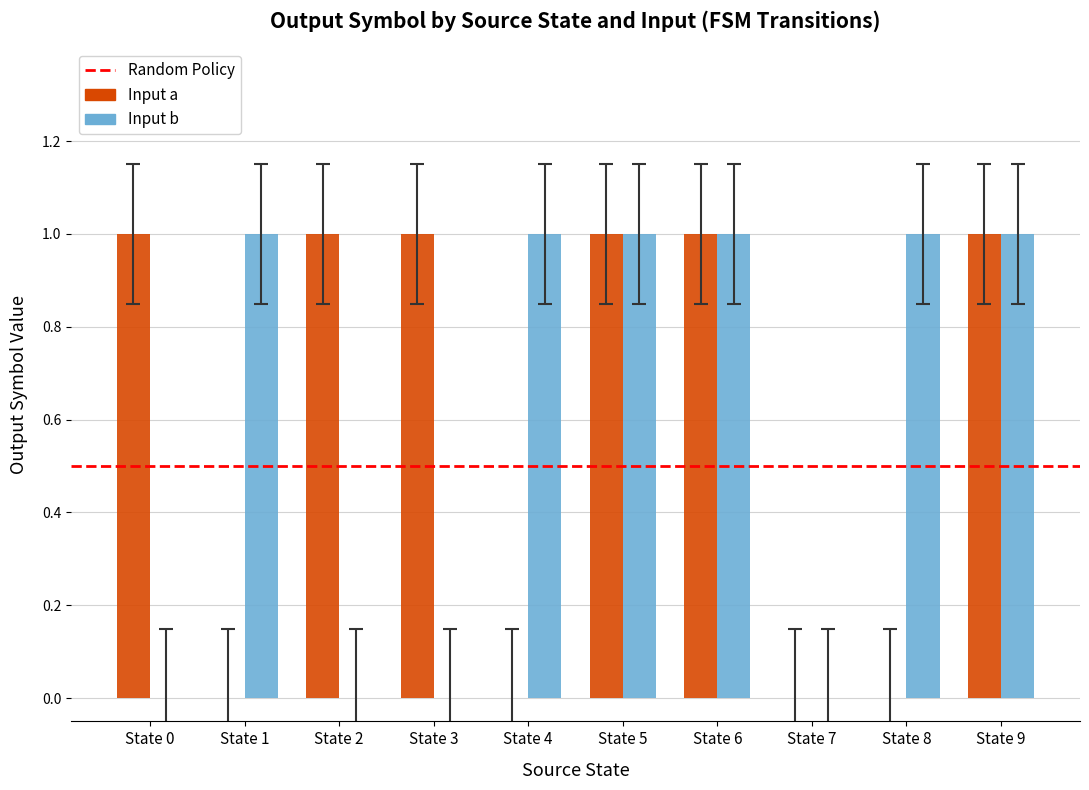

Which series changed the most between State 2 and State 7?

Input a